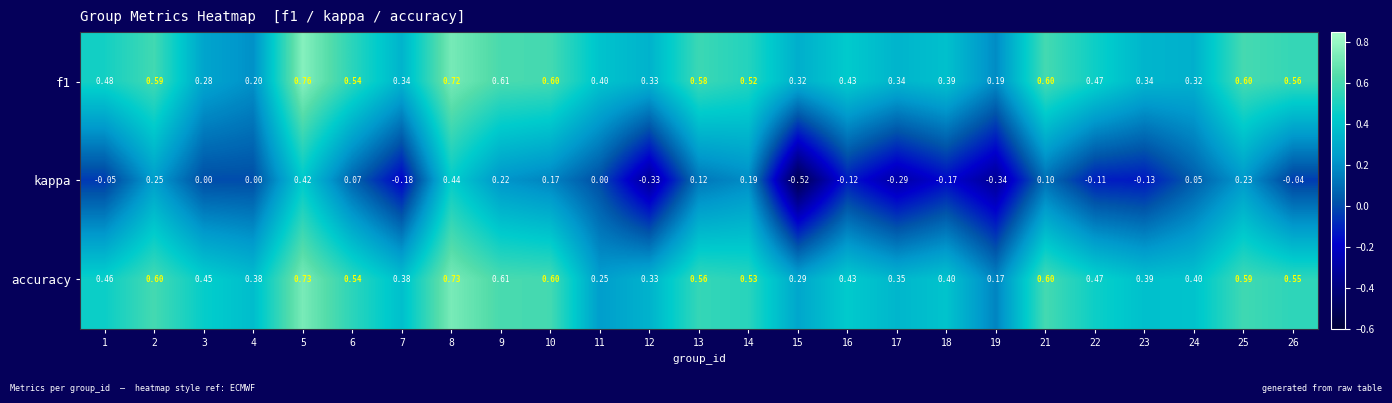

Which series has the largest total across all categories?

accuracy